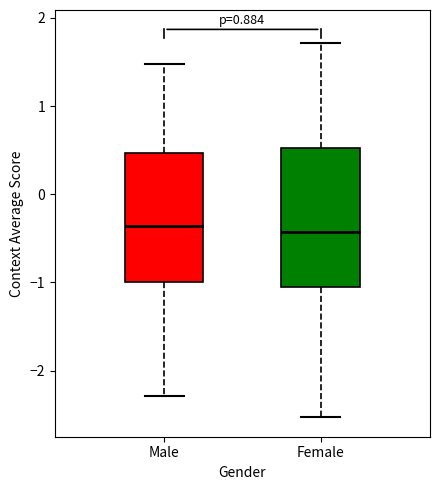

Which box is the tallest, from its lower edge to its upper edge?

Female